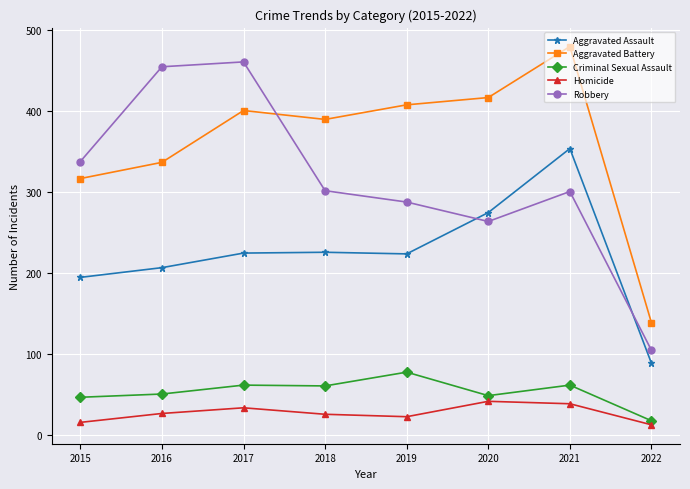

True or false: Homicide and Aggravated Battery intersect in this chart.

False